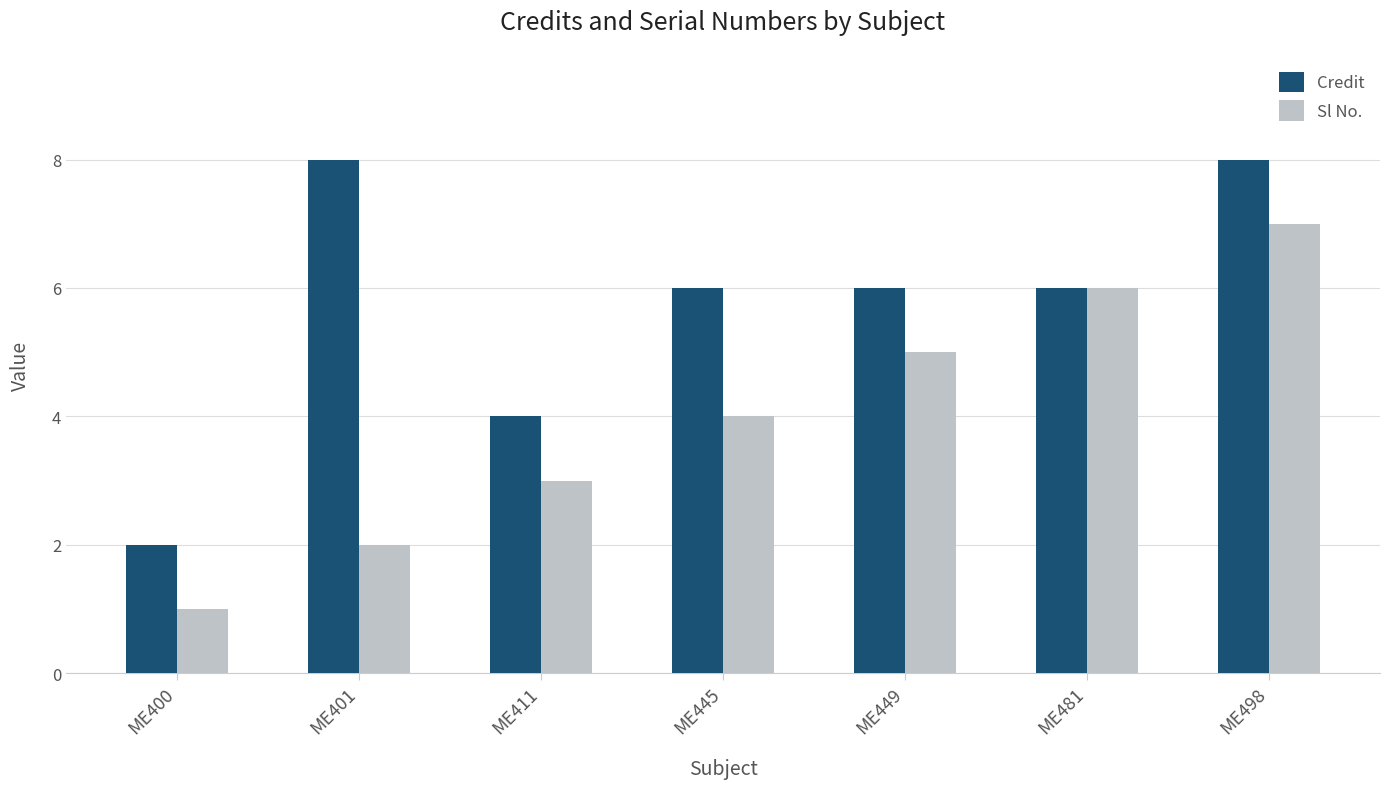

Count the Sl No. values in the range 2 to 6.

5